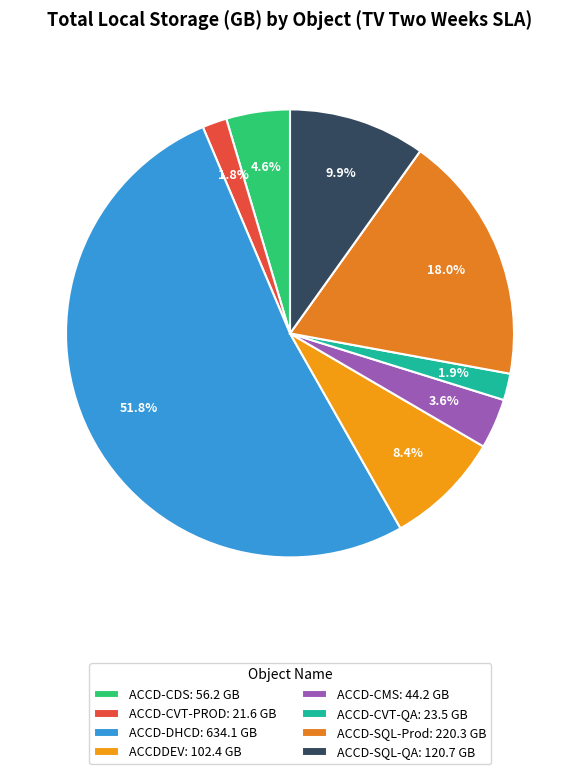

Between ACCD-CVT-QA and ACCD-SQL-Prod, which is larger?

ACCD-SQL-Prod